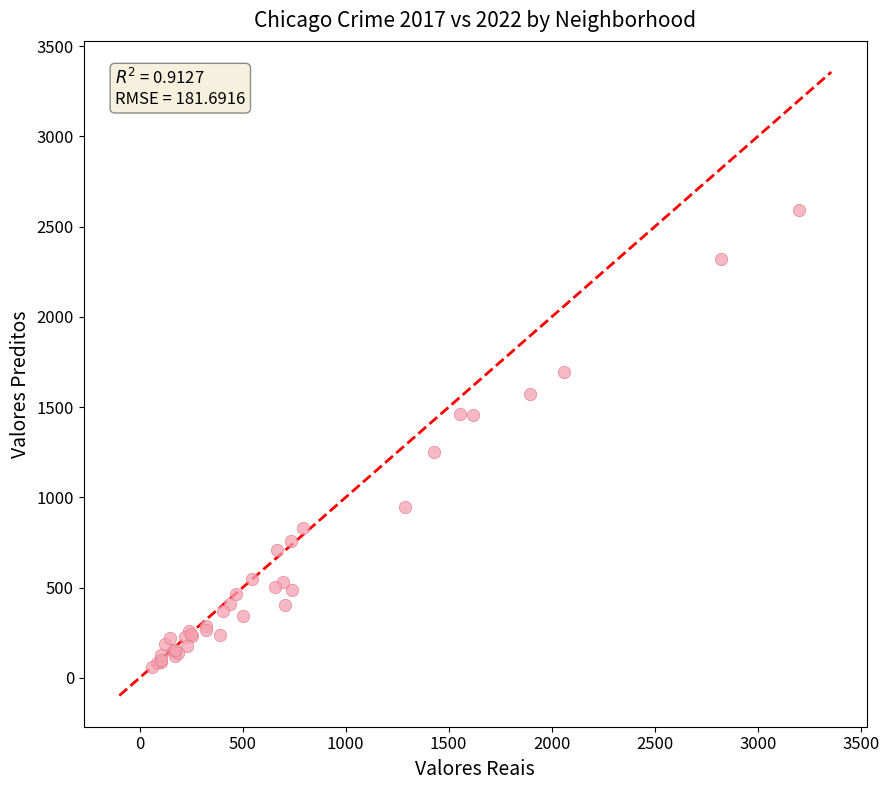

What Y value in the scatter plot is closest to 1325?

1249